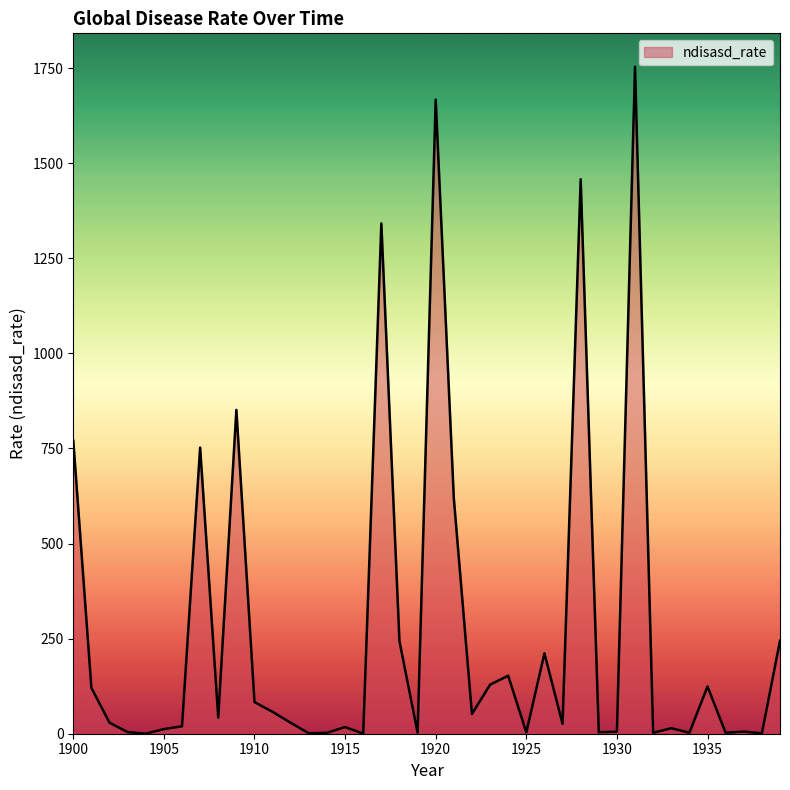

What is the difference between the maximum and minimum values?

1753.4